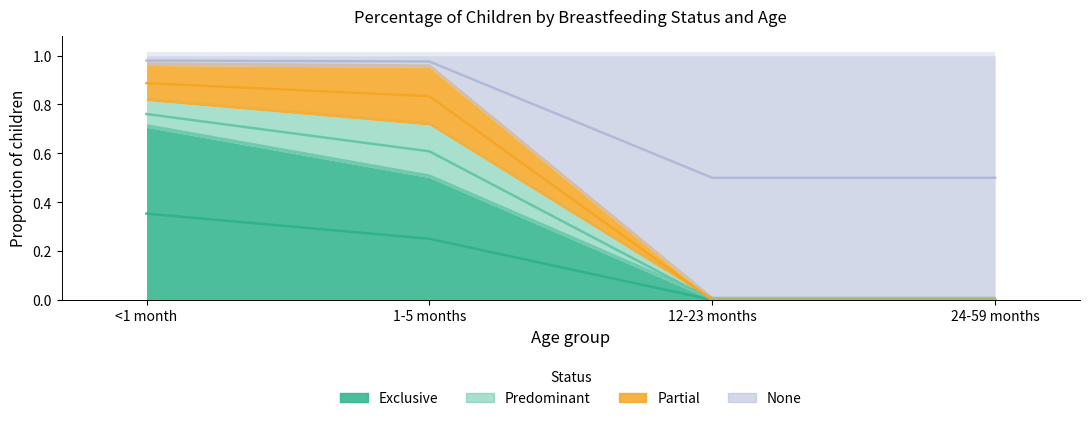

The None series shows 1.8 at <1 month. True or false?

False